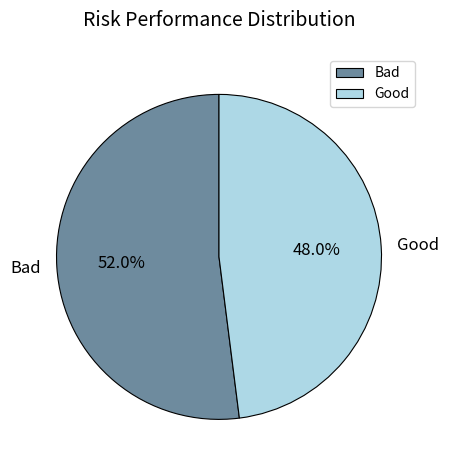

How many segments does this pie chart have?

2